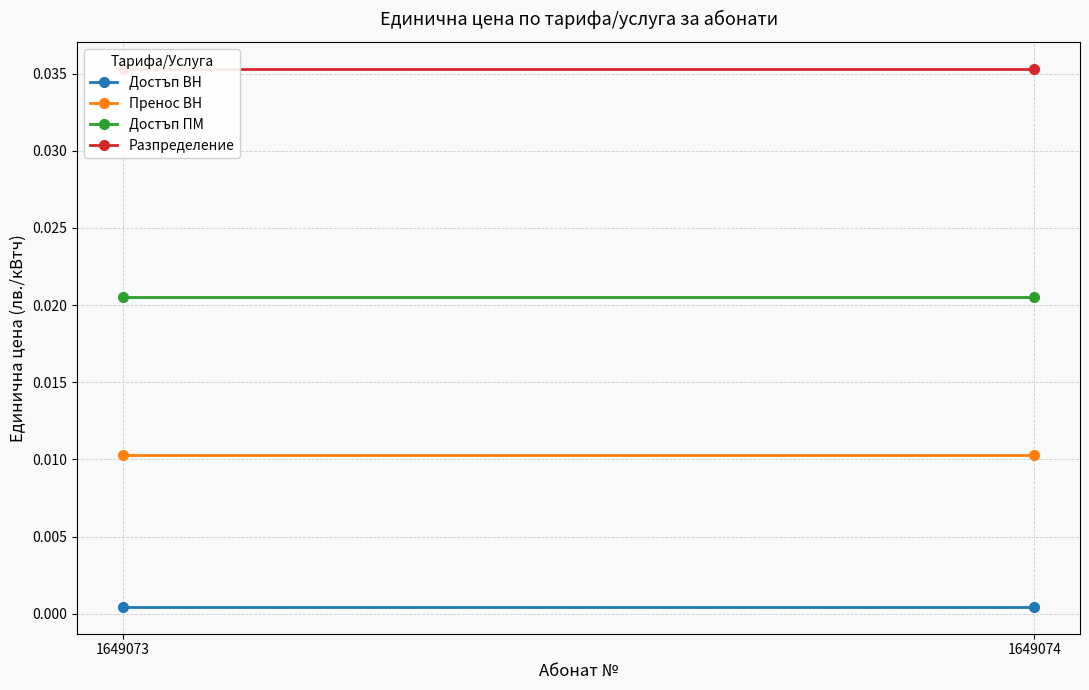

How many lines are shown in the chart?

4